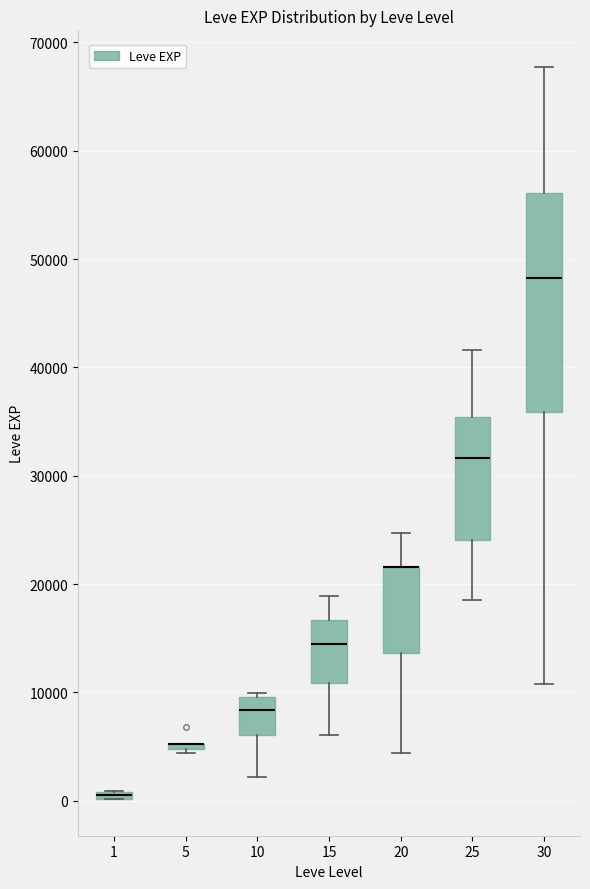

Comparing the boxes themselves (not the whiskers), which one is the tallest?

30